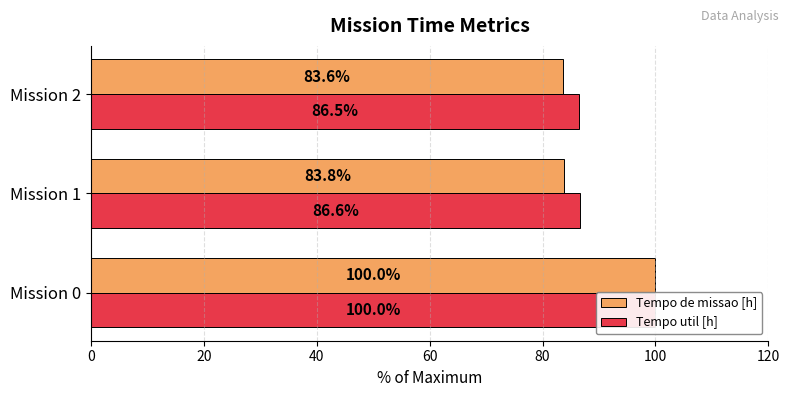

Is it true that Tempo util [h] equals 127.0 at Mission 1?

False